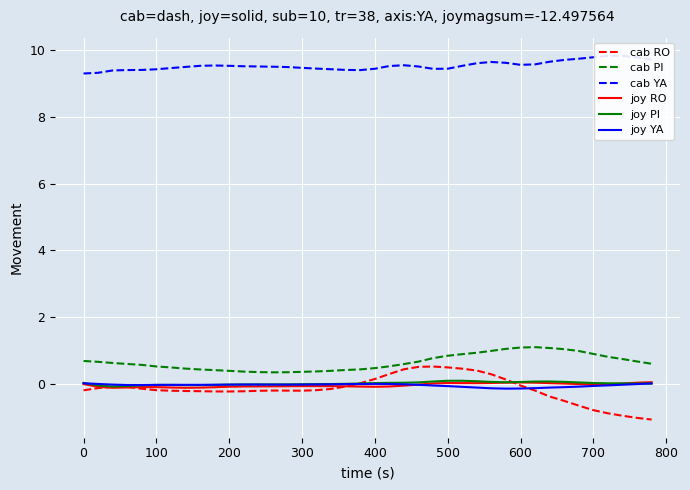

True or false: cab RO and cab PI cross at least once.

False